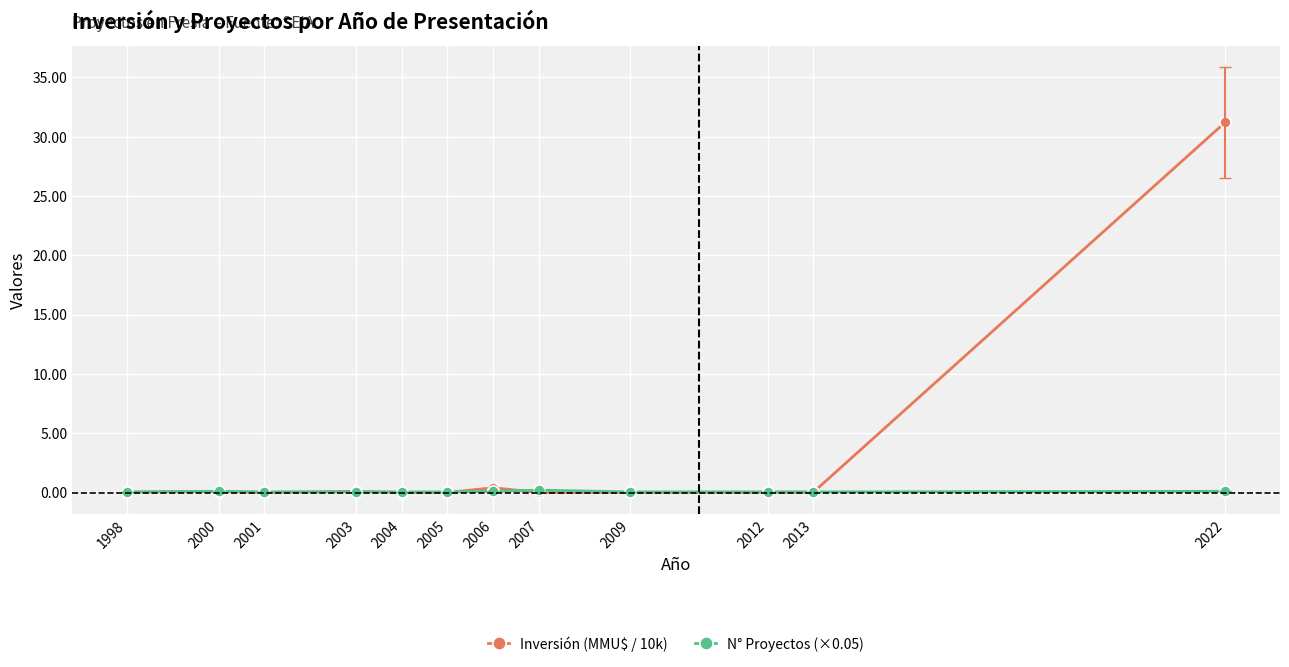

What are all the series names shown in the legend?

Inversión (MMU$ / 10k), N° Proyectos (×0.05)